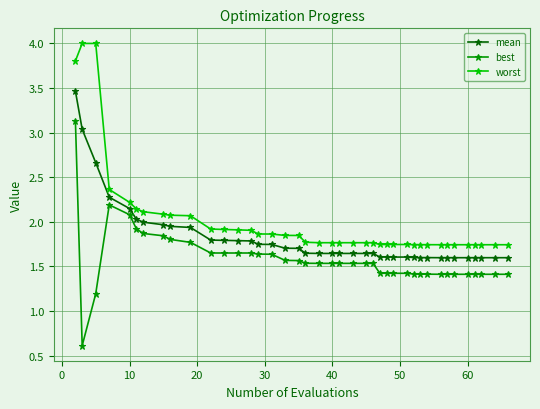

Does the chart display data point markers on the line(s)?

Yes